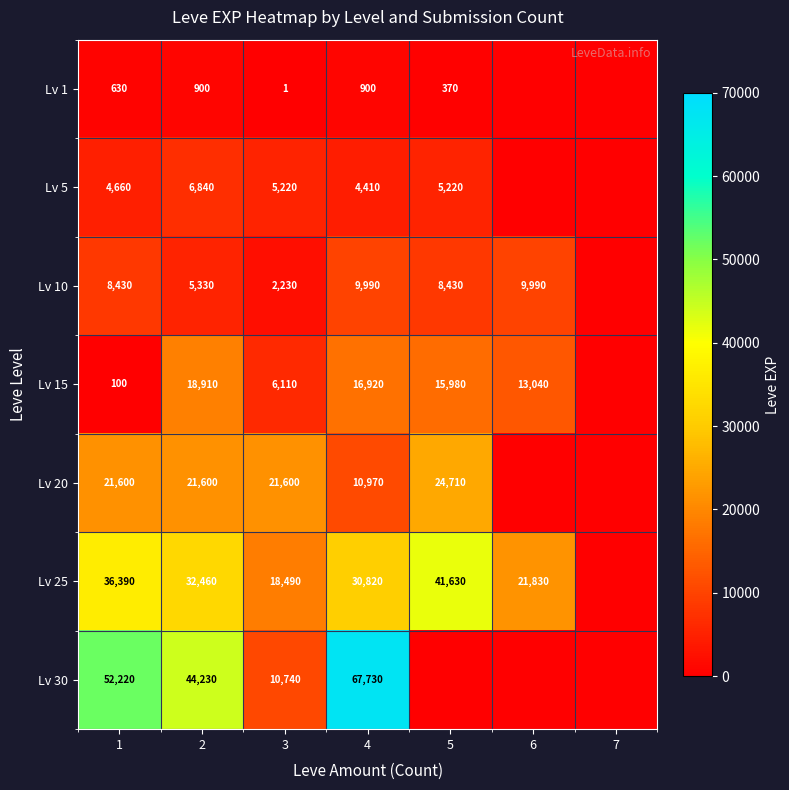

Is it true that Lv 10 equals 8430 at 5?

True